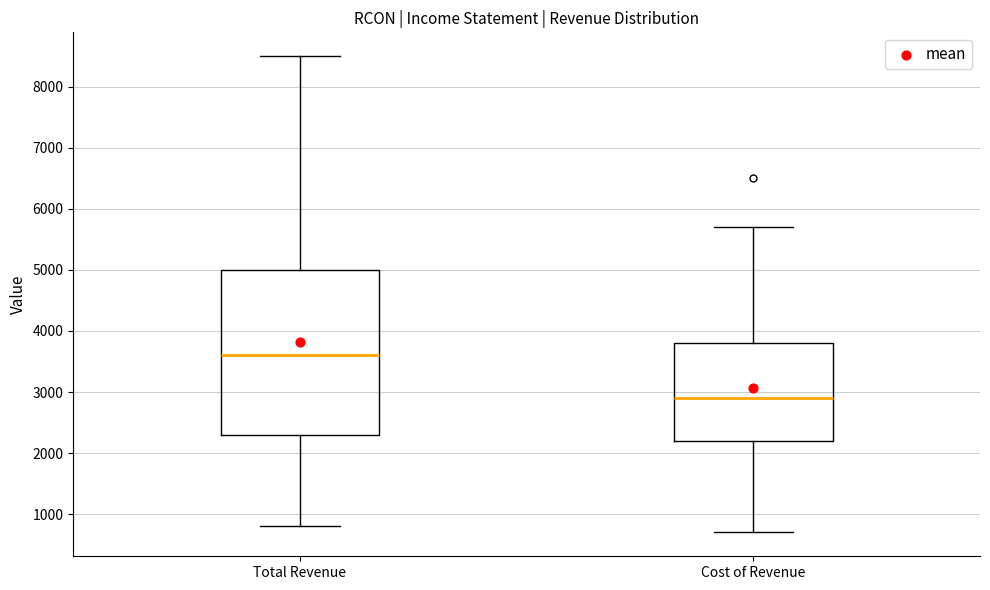

Which box has the highest median line?

Total Revenue